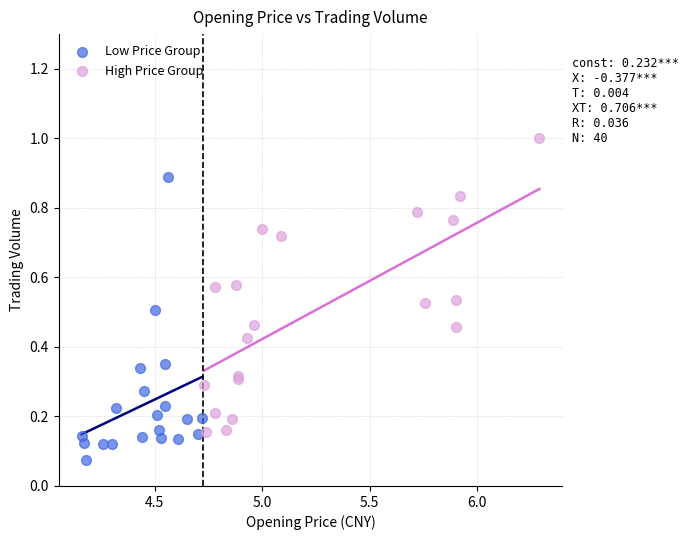

Which series reaches the maximum Y coordinate?

High Price Group